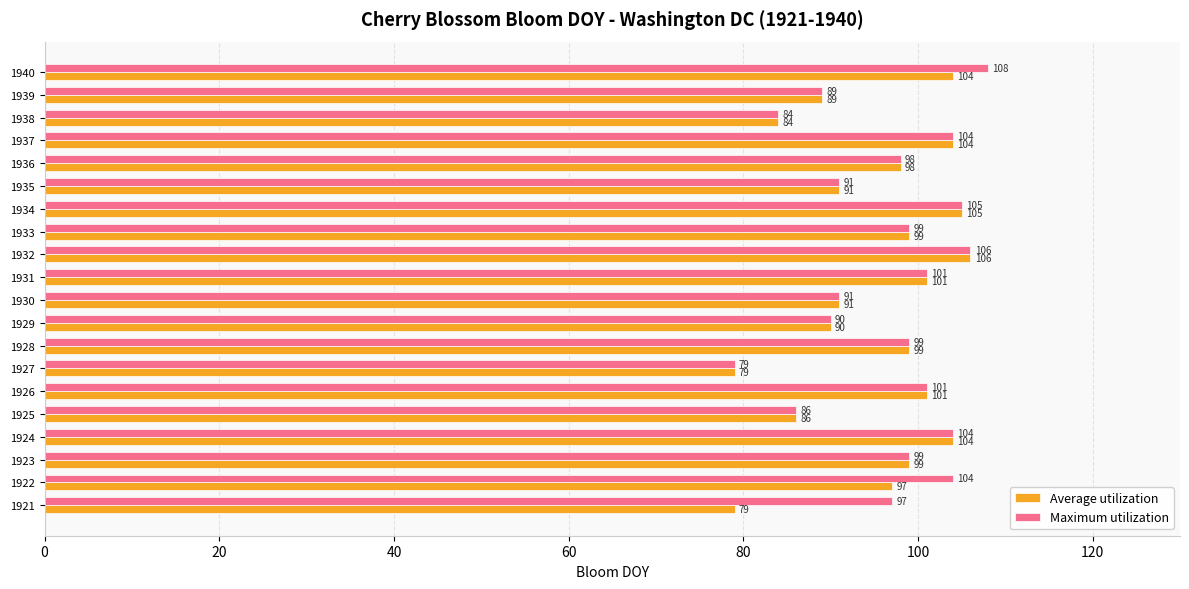

What is the total value across all series at 1931?

202